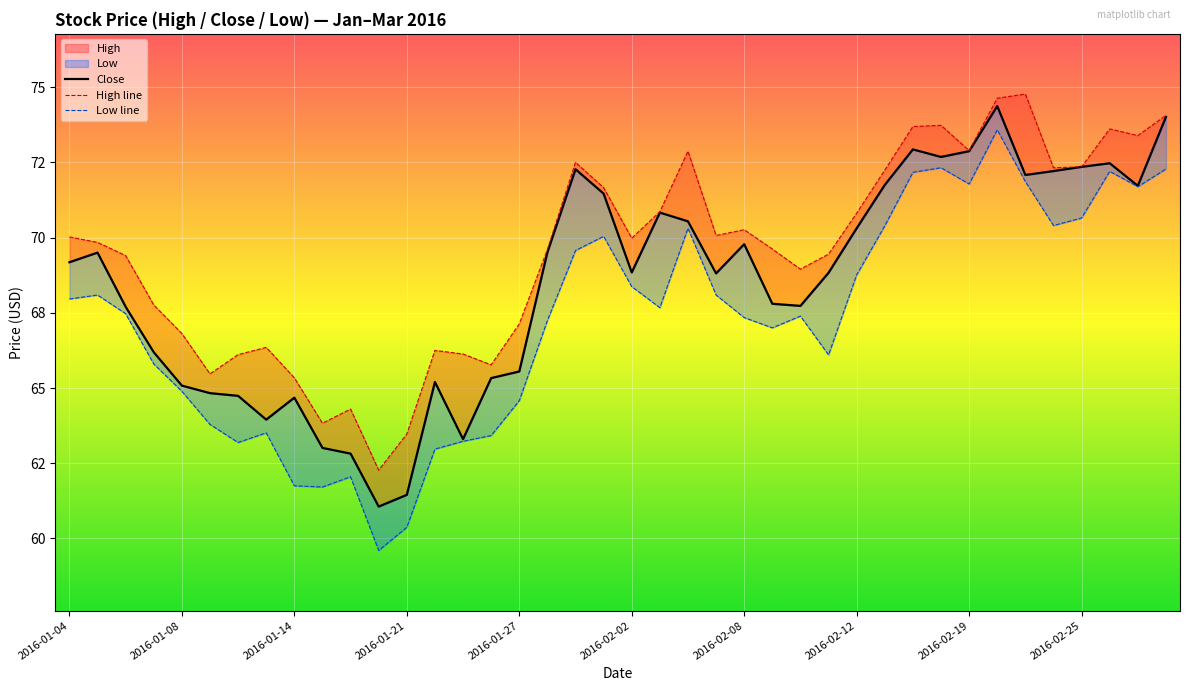

In High line, how many points are higher than both neighbors (excluding endpoints)?

9